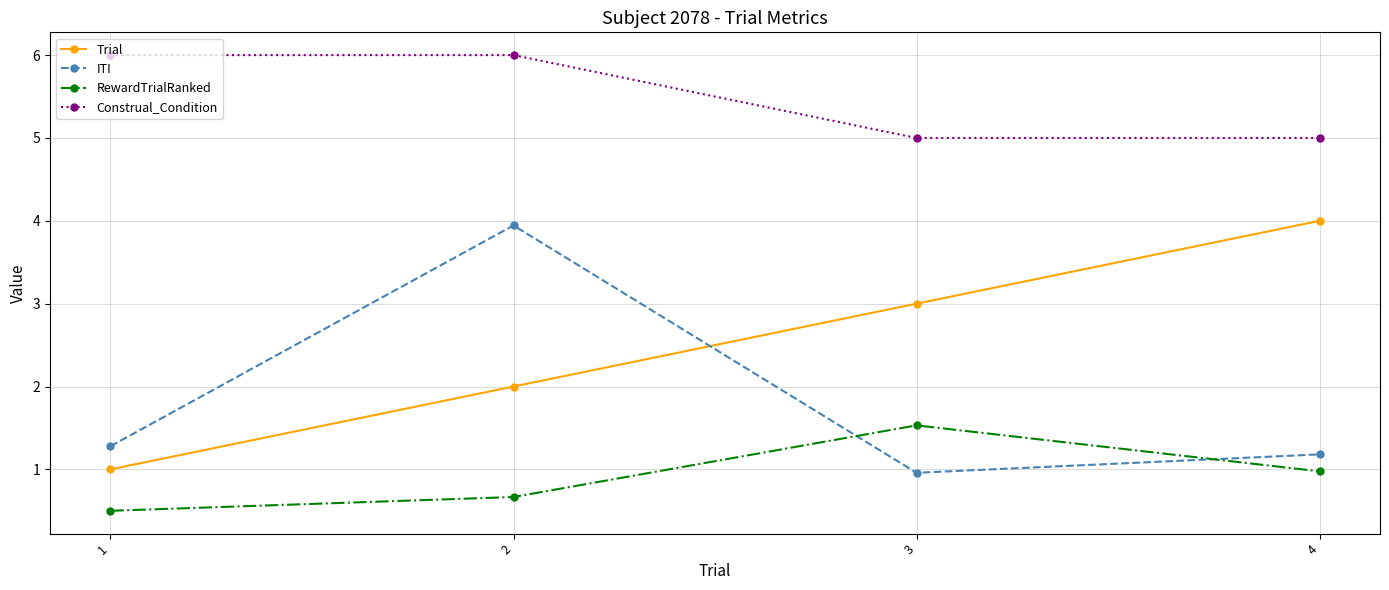

What is the greatest value displayed?

6.0